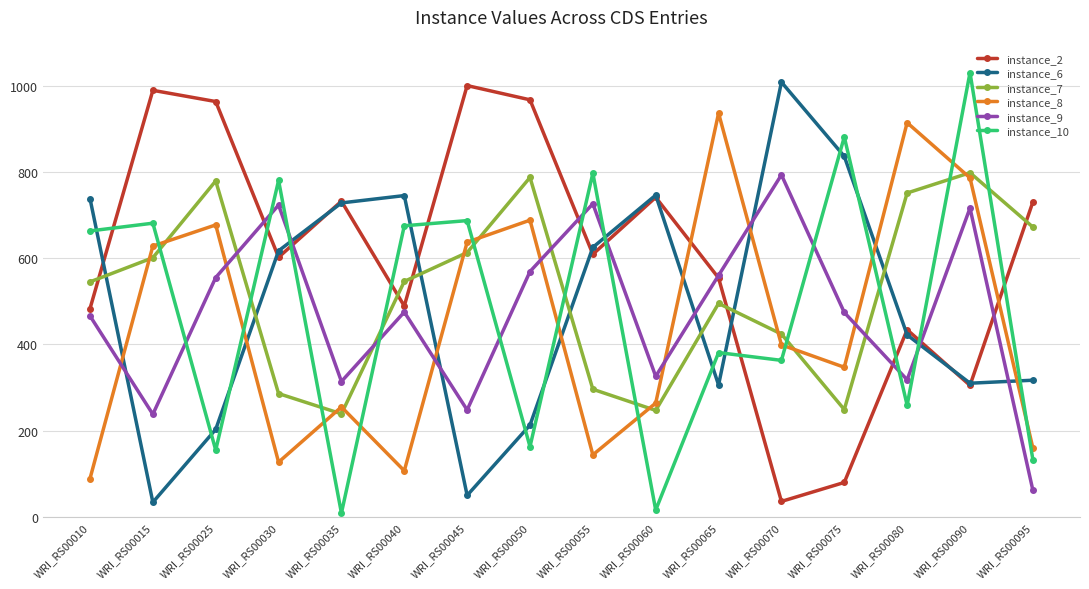

What is the total value across all series at WRI_RS00050?

3387